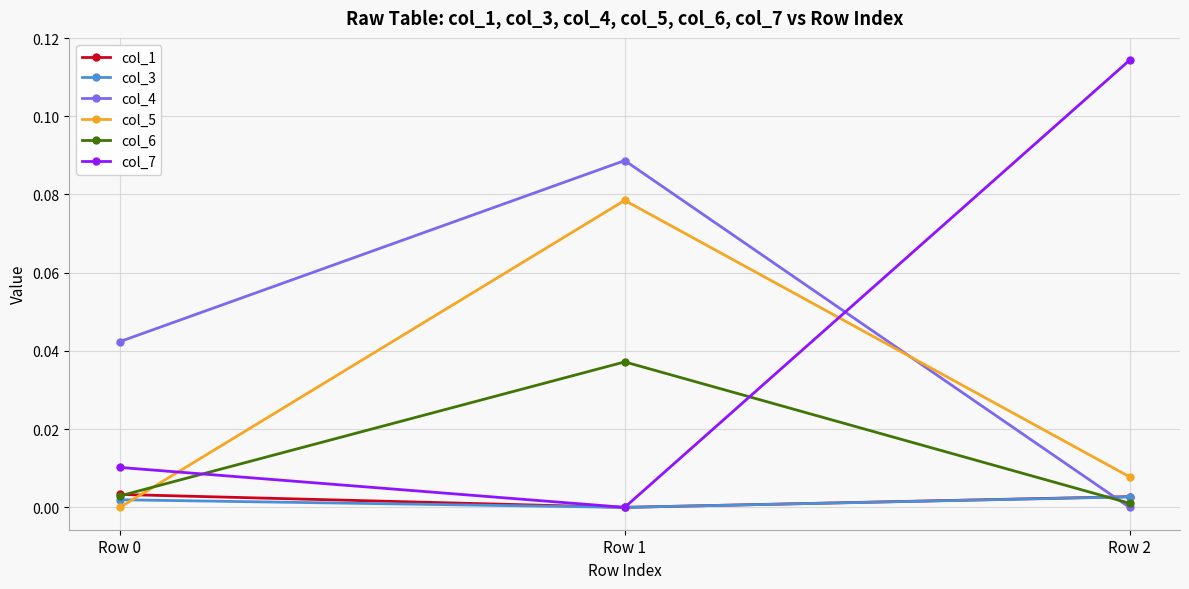

Is it true that col_3 equals 0.0 at Row 2?

True